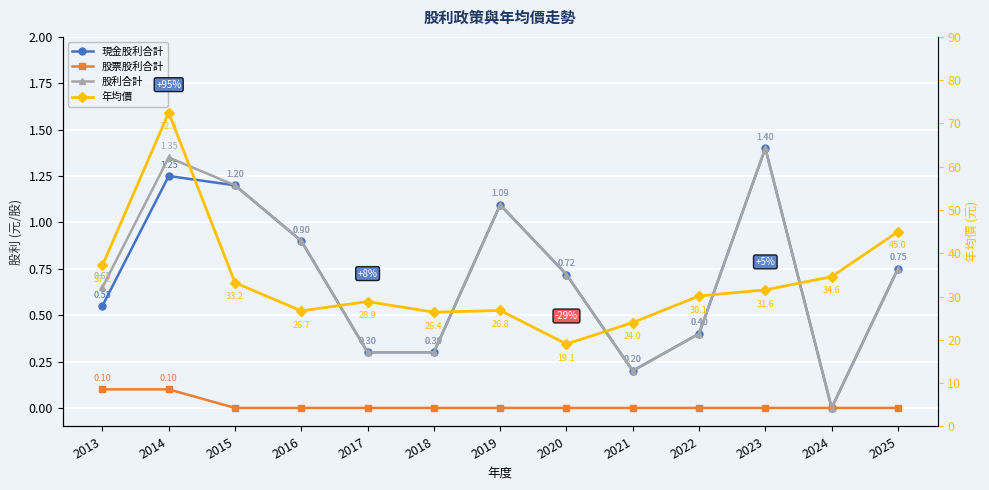

Which series has the largest range (max minus min)?

年均價